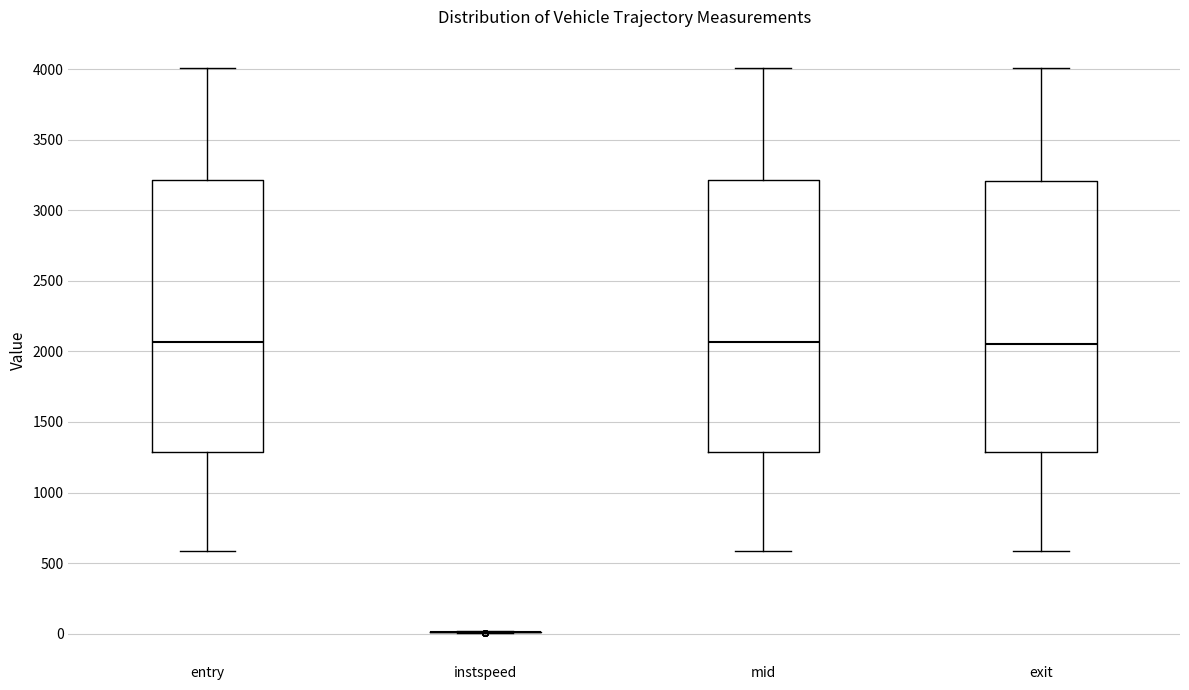

Where does the lower whisker of the box for exit end on the y-axis? The values are not printed on the chart, so give them approximately, as read against the axis.

600